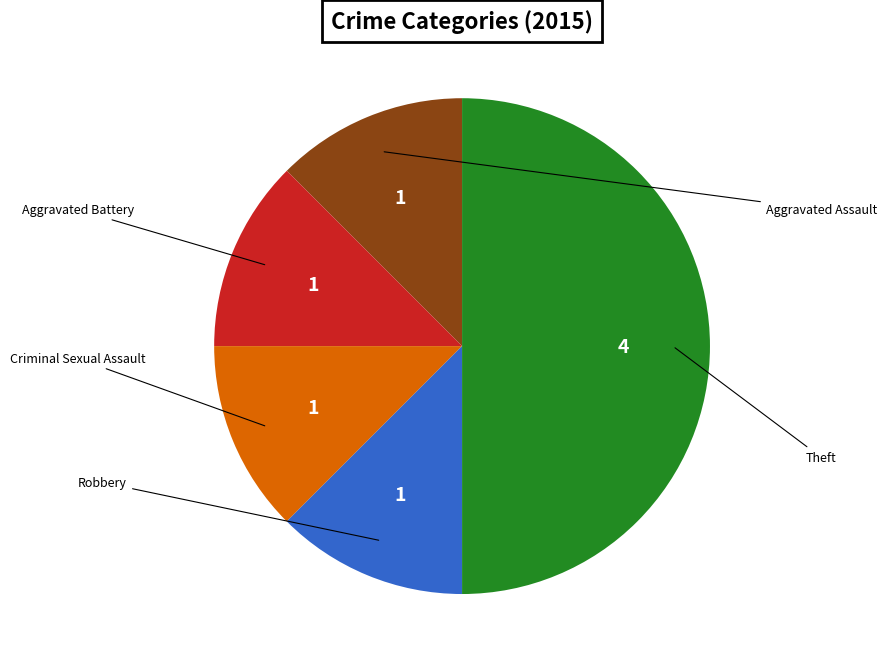

True or false: Theft accounts for 63% of the total.

False